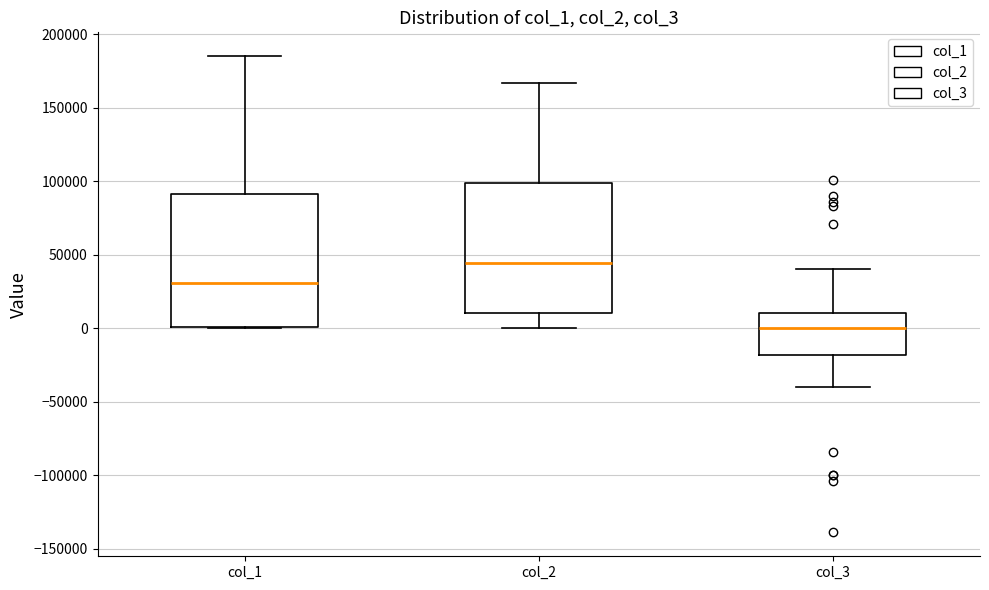

Reading left to right, transcribe this box plot: for each box, give where its median line is, the range the box spans, and where its two whiskers end, as read against the y-axis. The values are not printed on the chart, so give them approximately, as read against the axis.

col_1: median 30000, box 0 to 90000, whiskers 0 to 185000
col_2: median 45000, box 10000 to 100000, whiskers 0 to 165000
col_3: median 0, box -20000 to 10000, whiskers -40000 to 40000